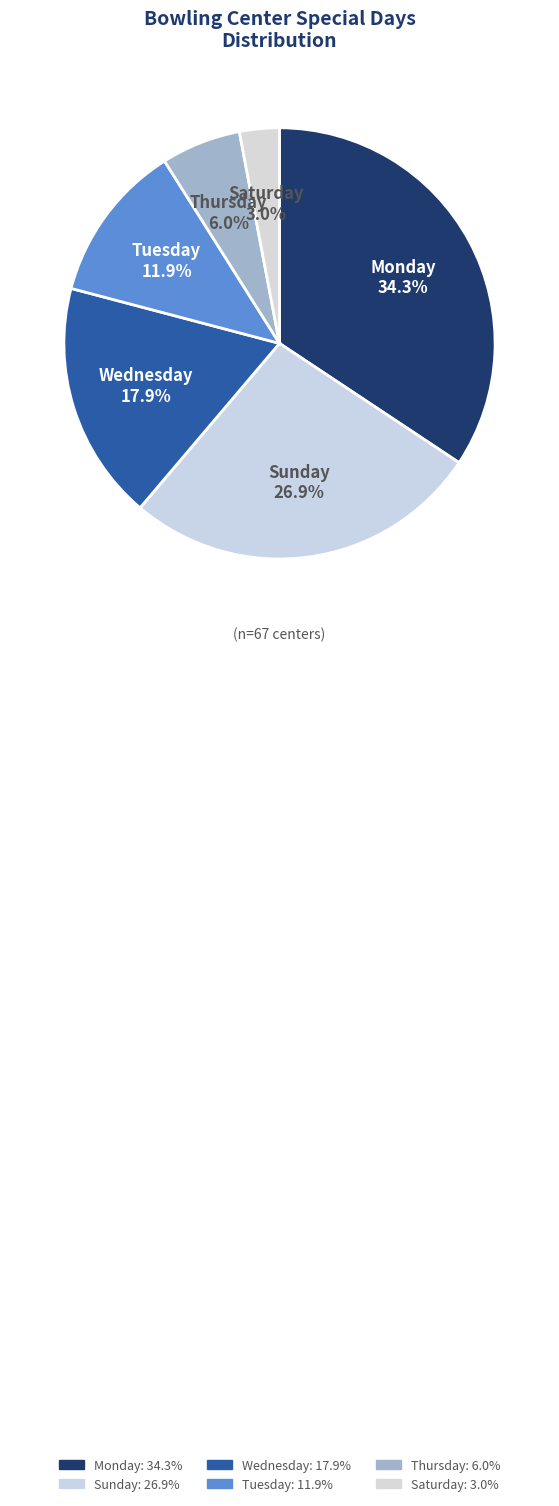

To the nearest percent, what portion does Wednesday represent?

18%